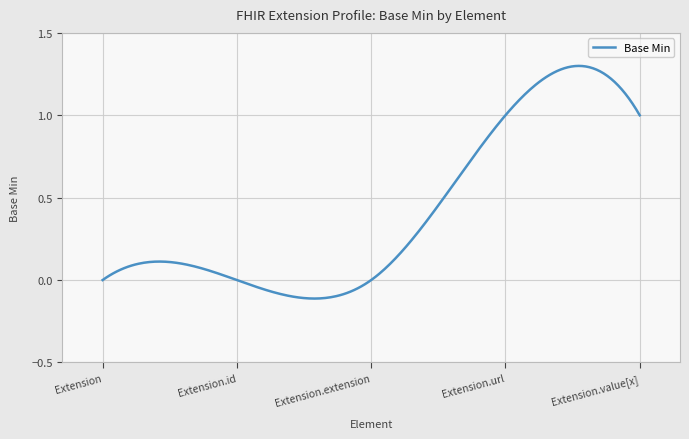

What is the difference between the maximum and minimum values?

1.4